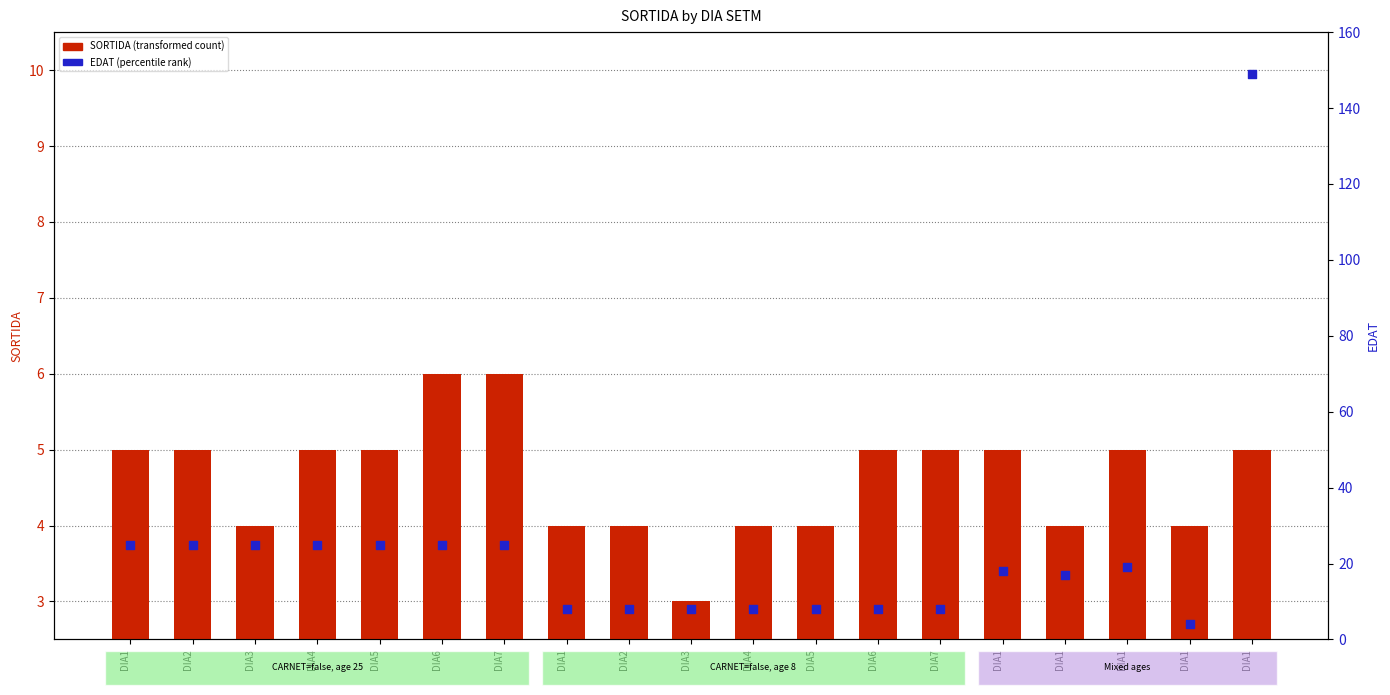

Which series has the largest total across all categories?

EDAT (percentile rank)